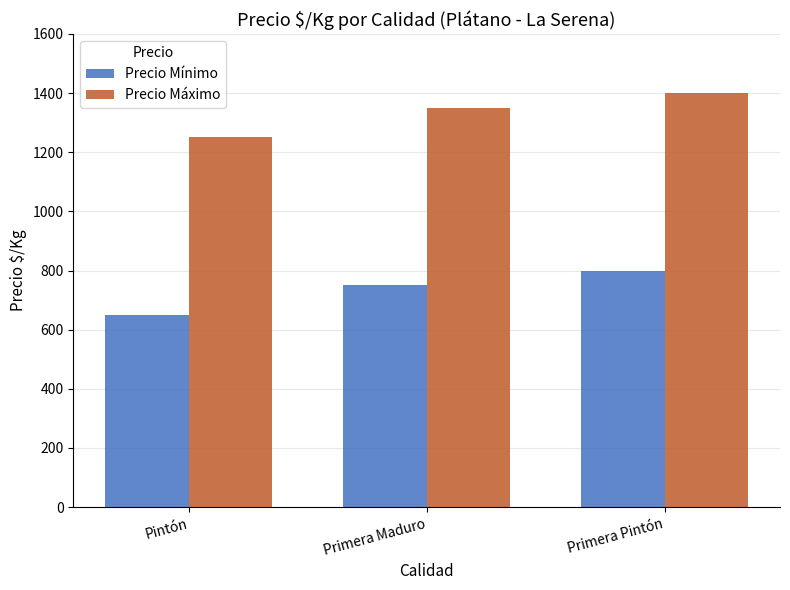

List the series in order of their peak value, highest first.

Precio Máximo, Precio Mínimo